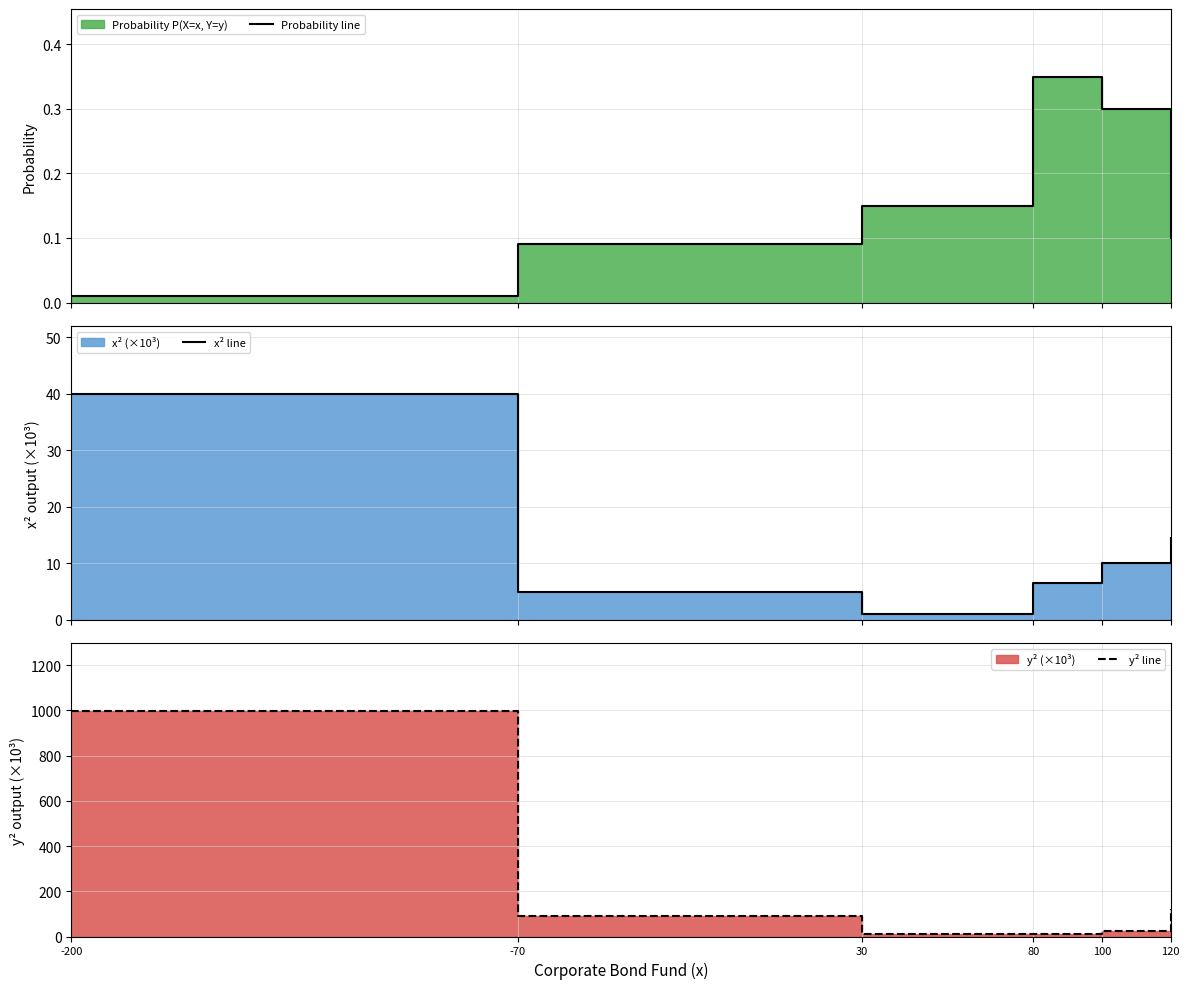

Where is y² line nearest to the value 504?

120